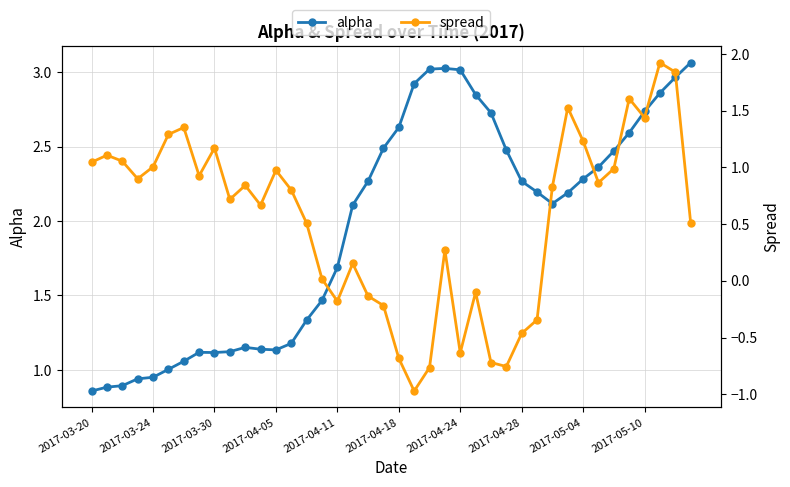

What is the greatest value displayed?

3.1